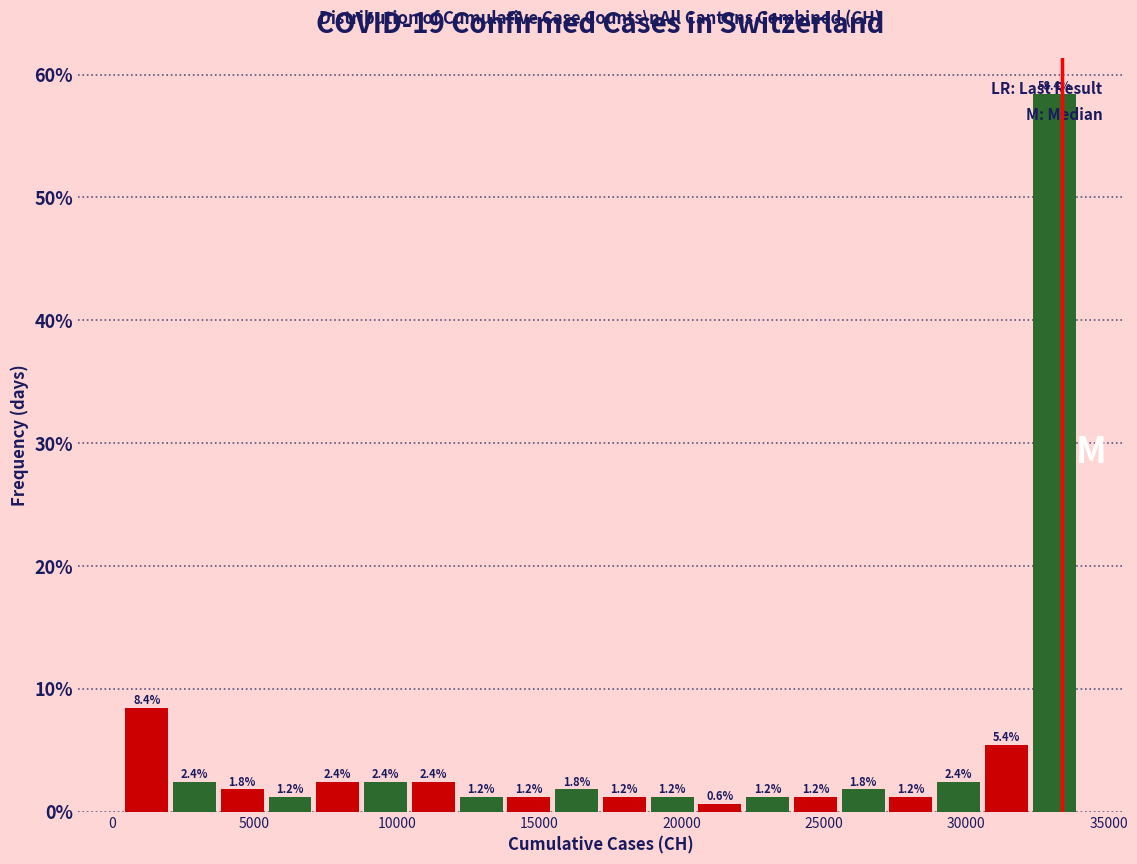

Read against the x-axis, roughly where is the centre of the tallest bar?

33000